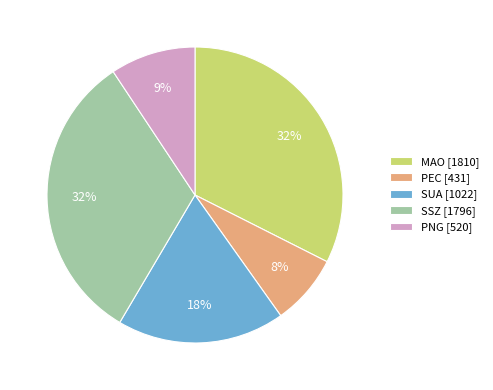

True or false: PEC accounts for 8% of the total.

True